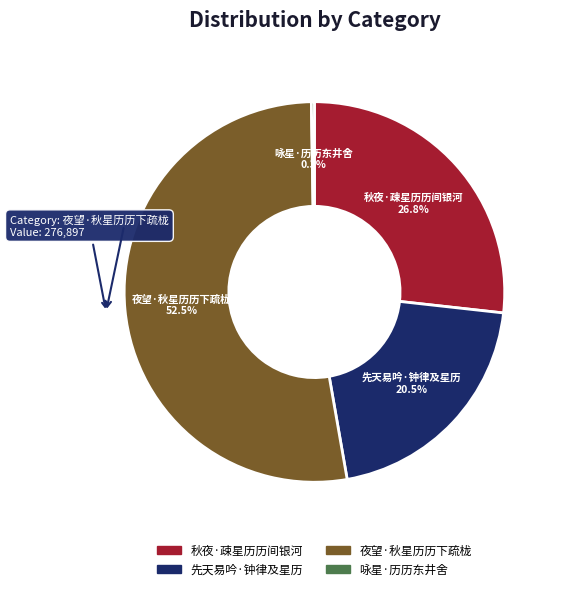

True or false: 先天易吟·钟律及星历 accounts for 14% of the total.

False